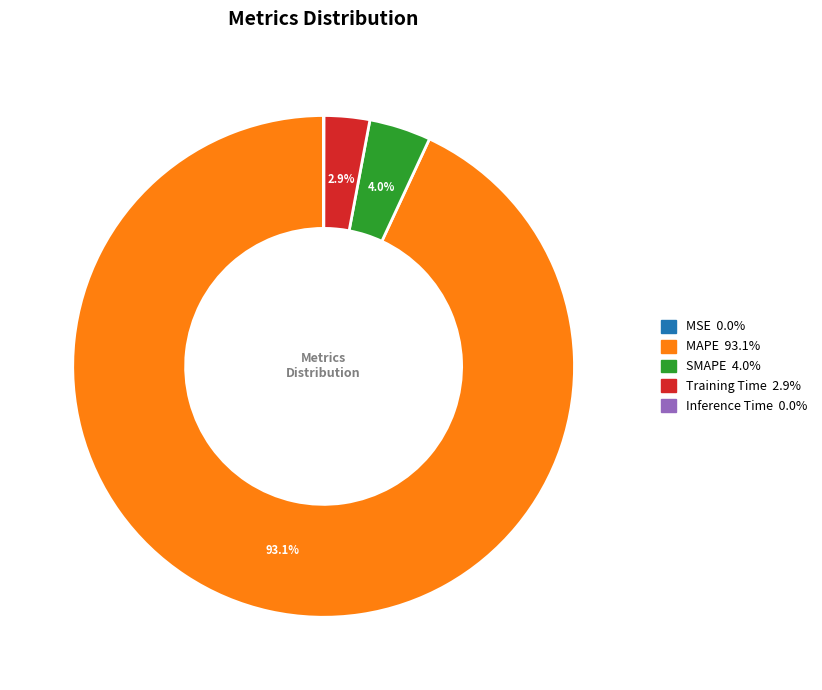

Is MAPE the majority of the pie?

Yes